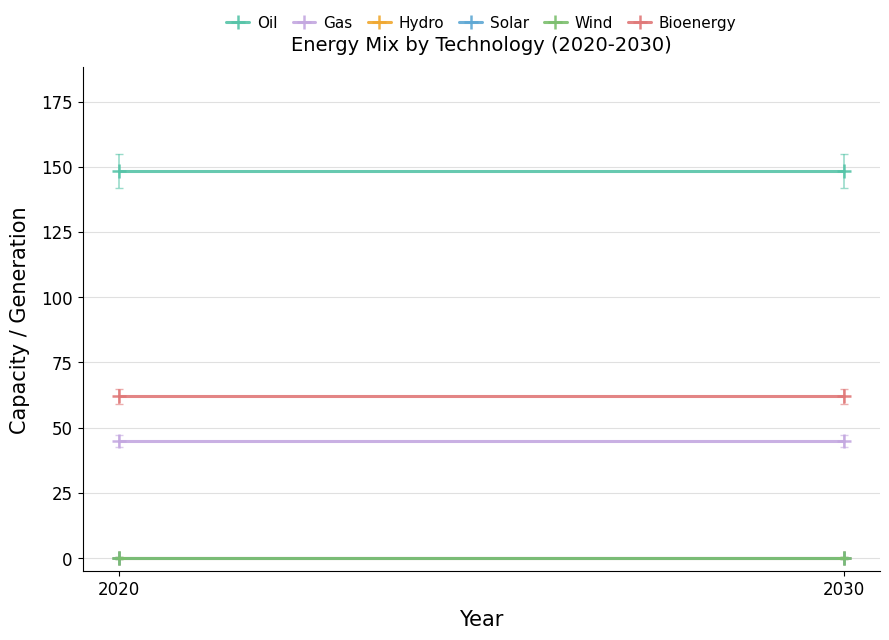

Does the chart display data point markers on the line(s)?

No